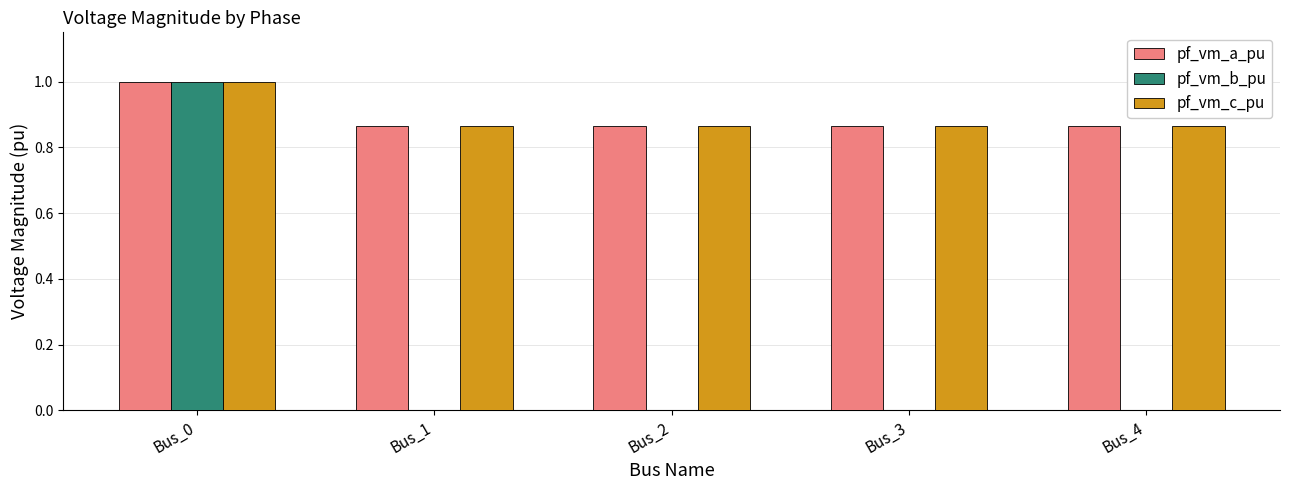

What is the maximum value for pf_vm_a_pu?

1.0